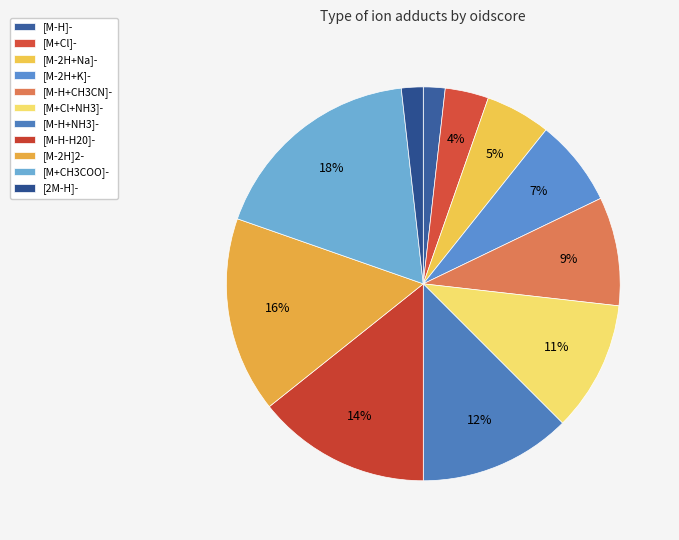

How many segments does this pie chart have?

11